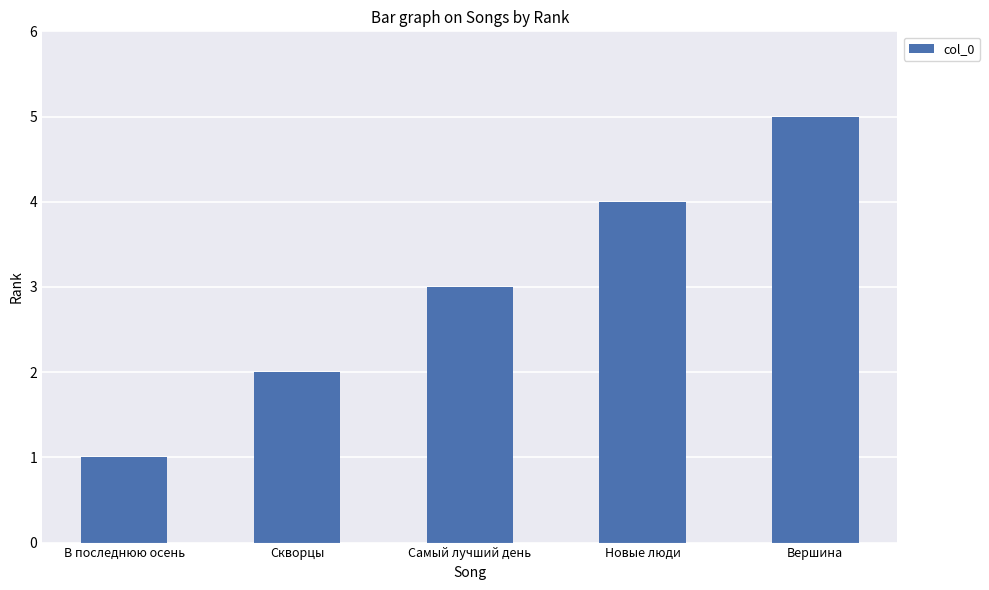

How many series are shown in this chart?

1